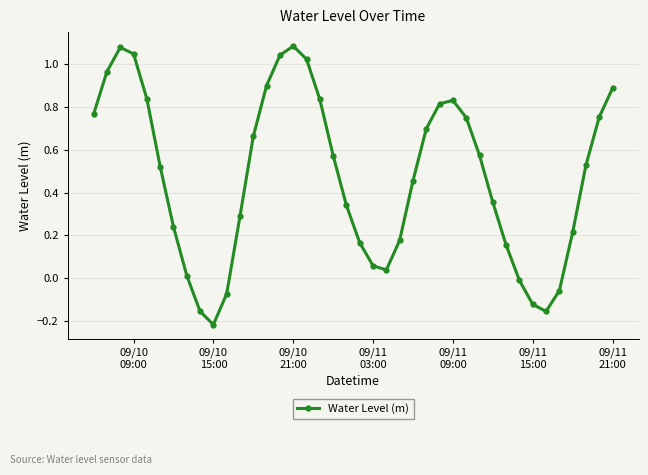

How many interior local peaks (higher than both neighbors) does the data have?

3